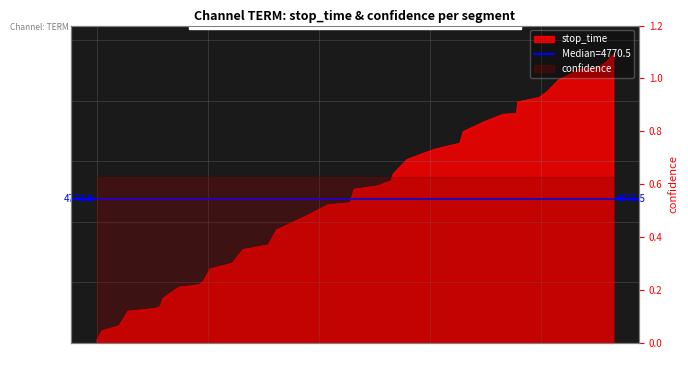

What is the difference between the second highest and minimum values?

9213